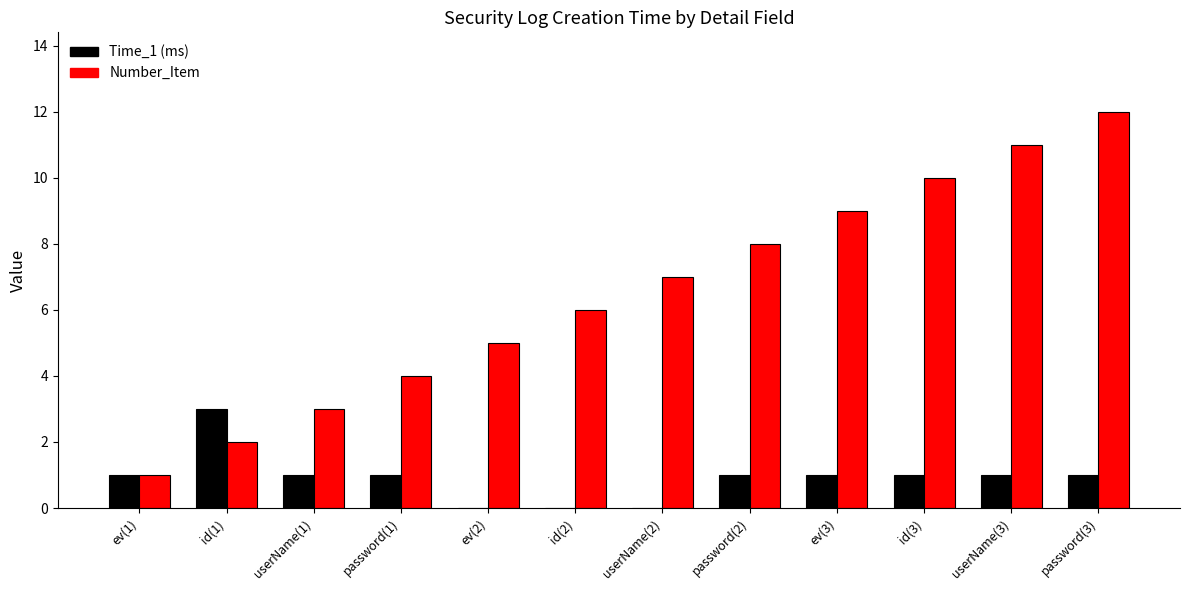

Does the chart contain stacked bars?

No